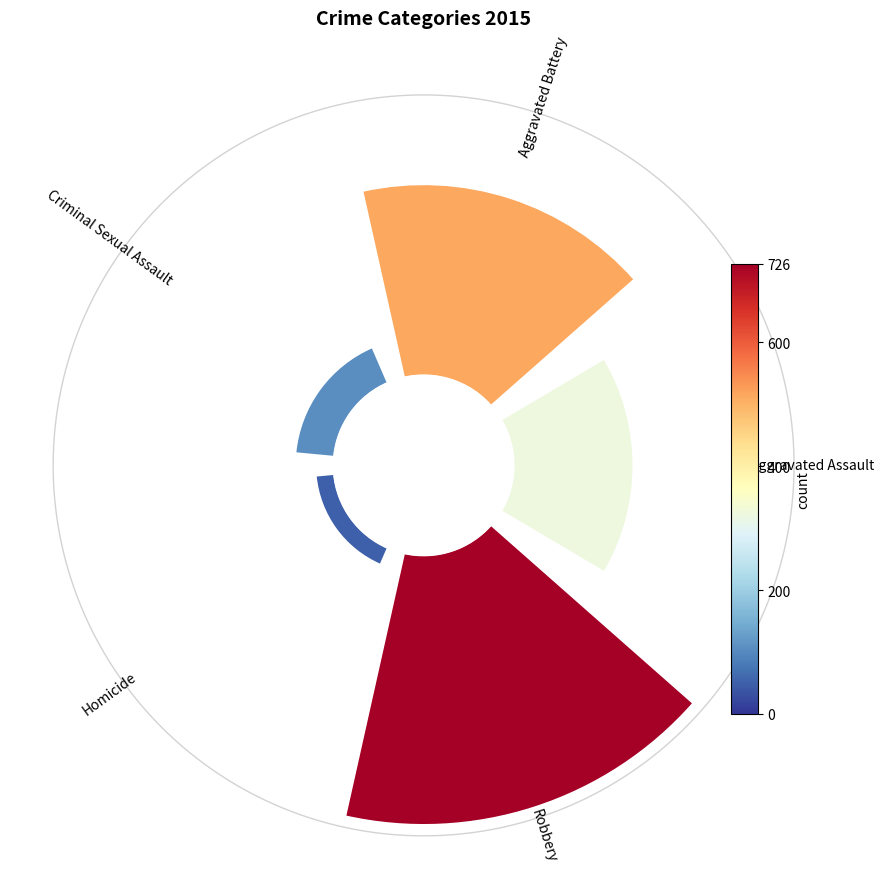

Does 0 represent more than half of the total?

No